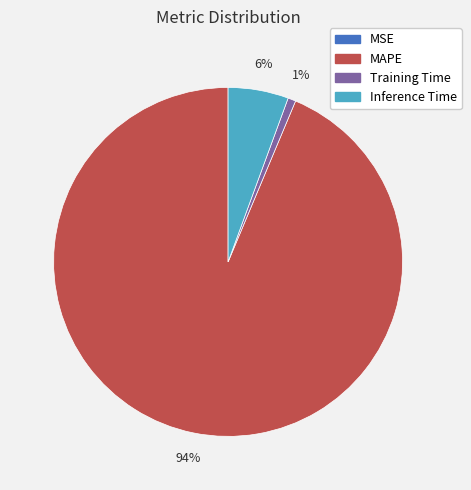

To the nearest percent, what is the average slice percentage?

25%